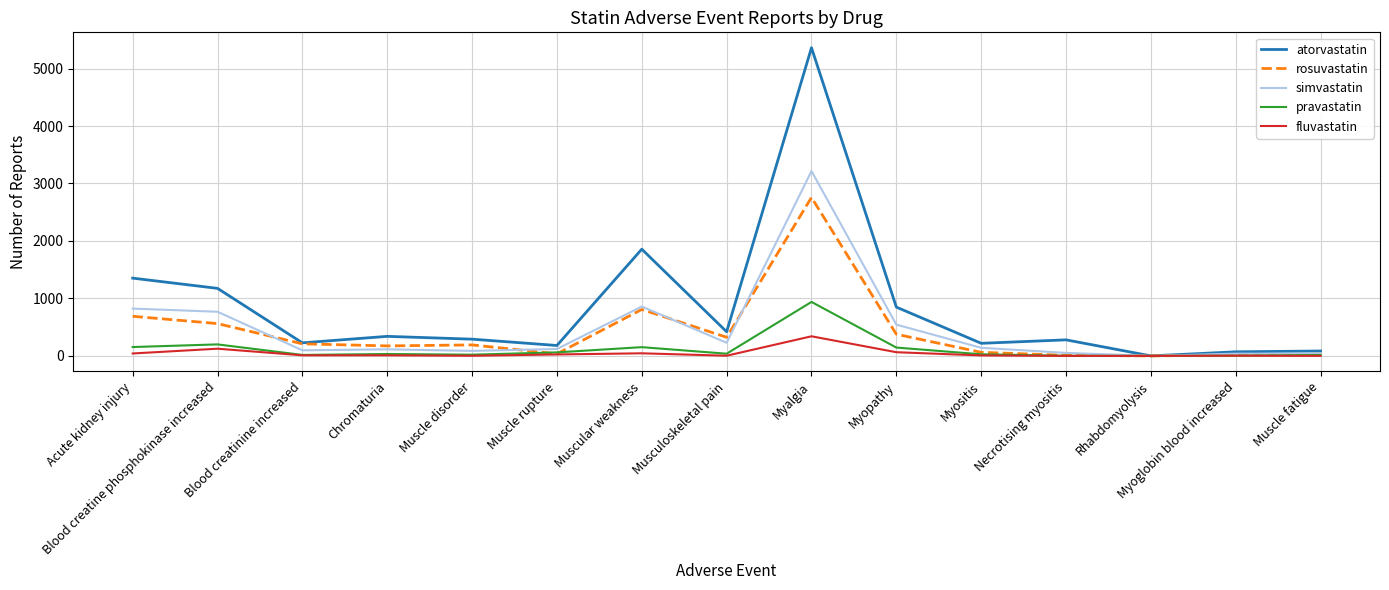

What is the maximum value for atorvastatin?

5362